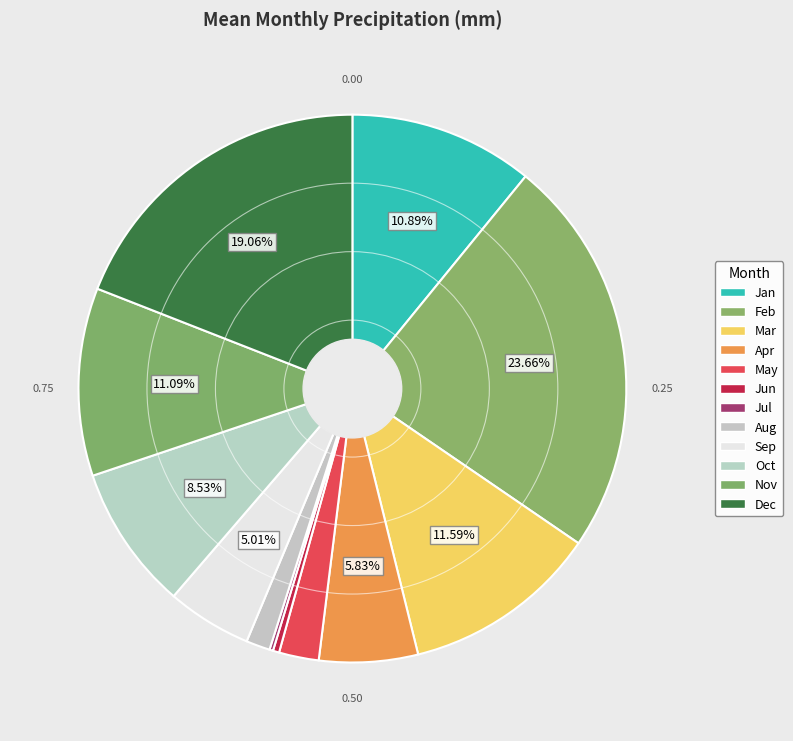

The Sep slice represents 5% of the pie. True or false?

True